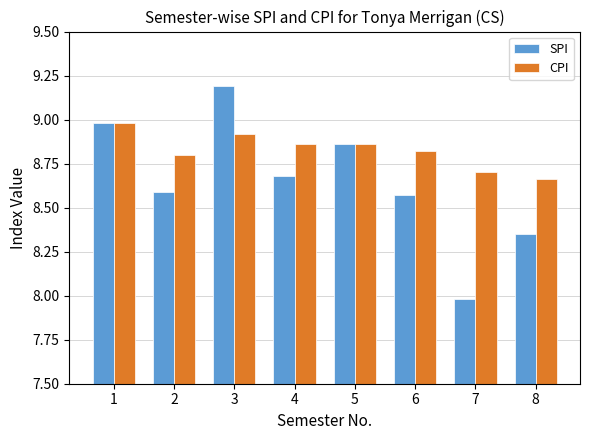

What is the total value across all series at 5?

17.7